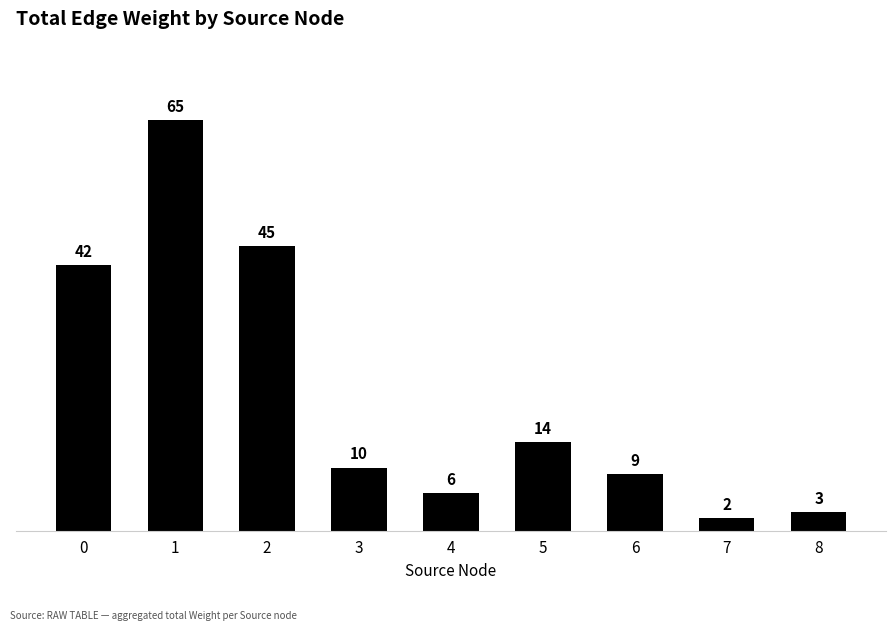

How many categories are shown in the chart?

9